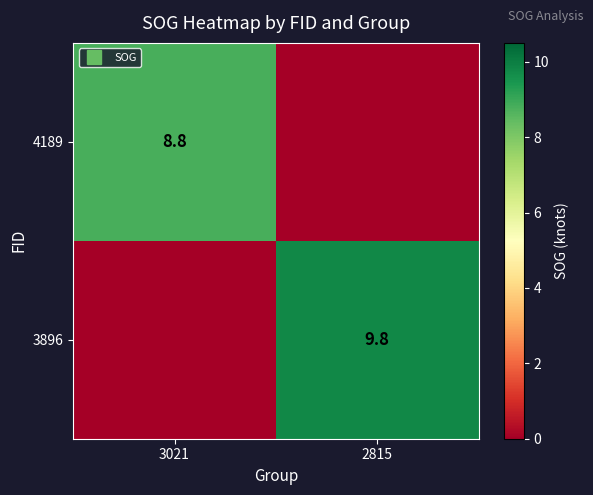

At how many categories does at least one series exceed 9?

1